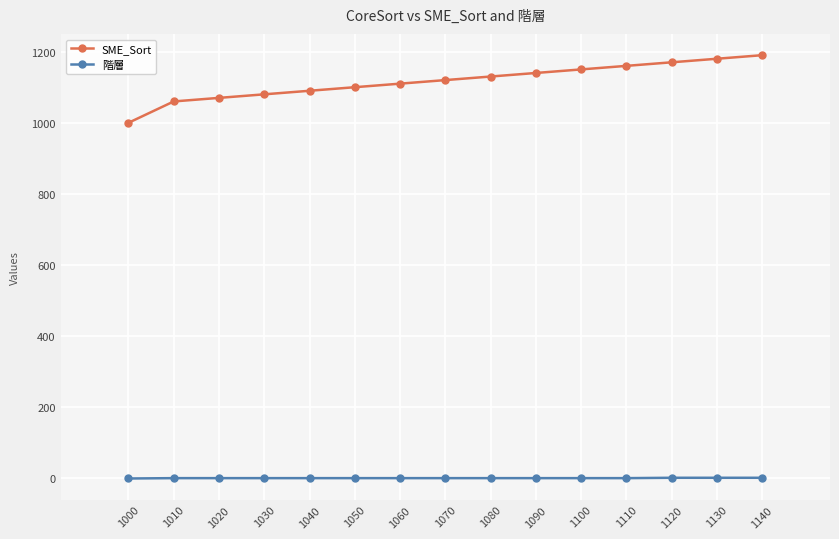

What is the maximum value for SME_Sort?

1190